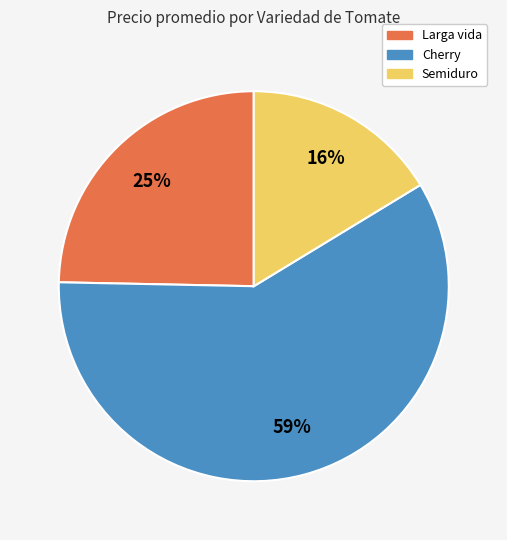

Do Cherry and Semiduro together represent more than half of the pie?

Yes